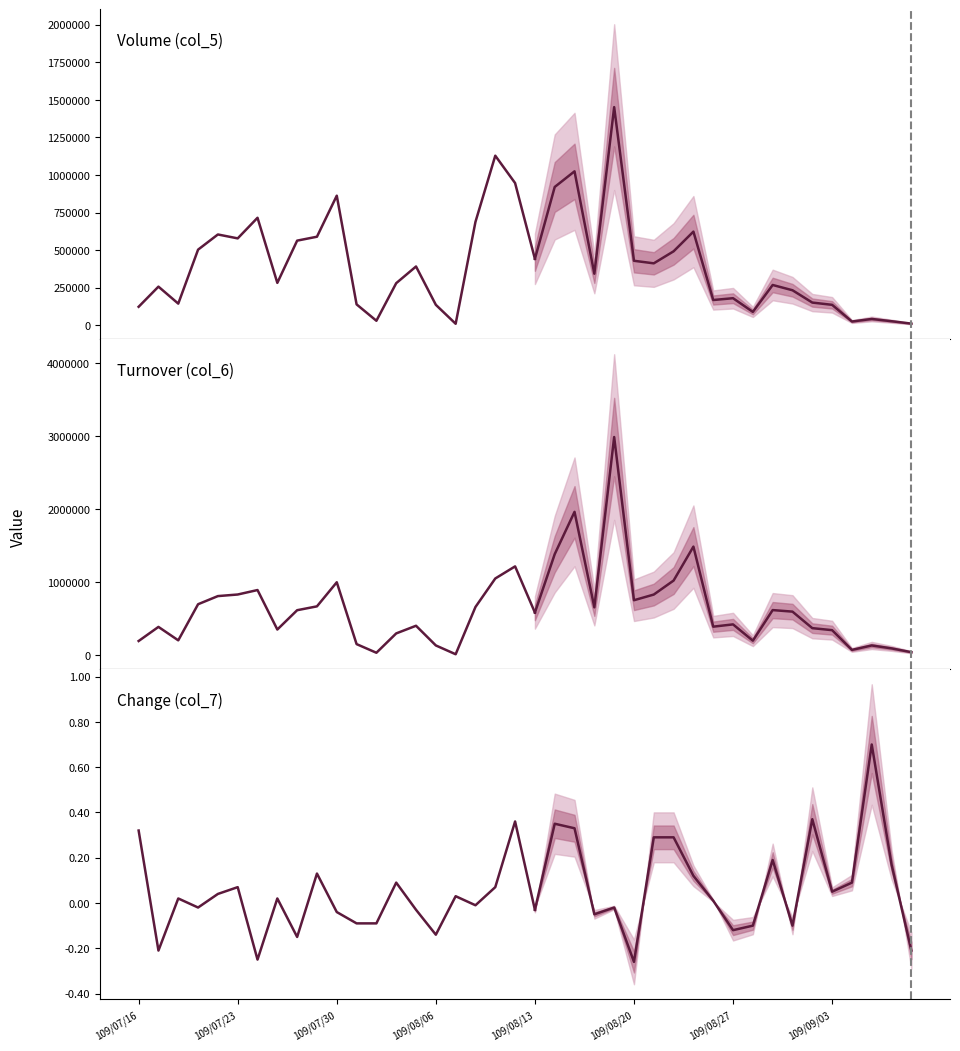

List the series in order of their overall mean, lowest first.

Change (col_7), Volume (col_5), Turnover (col_6)